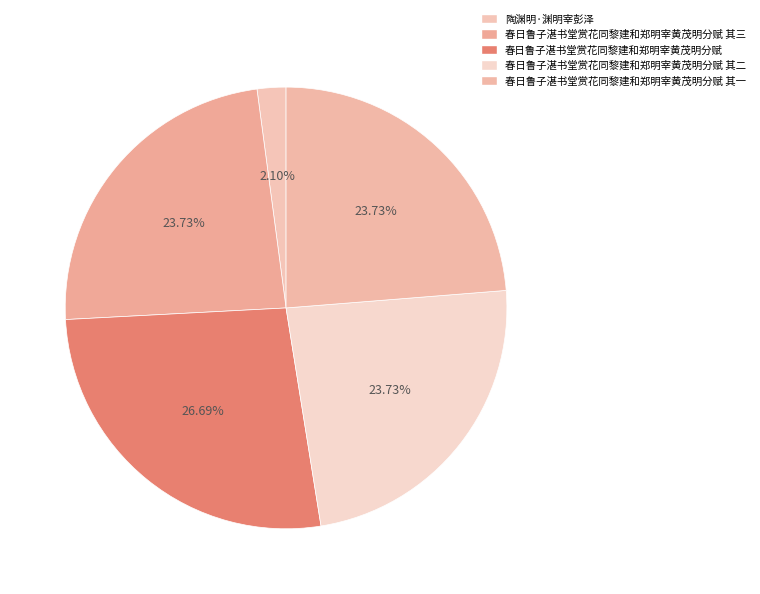

To the nearest percent, what is the difference between the 春日鲁子湛书堂赏花同黎建和郑明宰黄茂明分赋 and 陶渊明·渊明宰彭泽 slice percentages?

25%